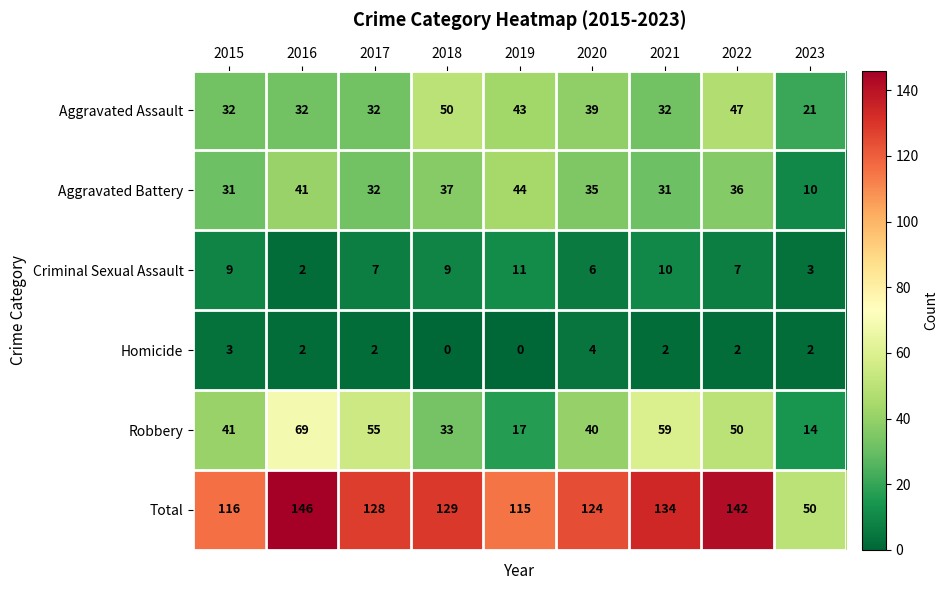

The value of Total at 2018 is 129. True or false?

True